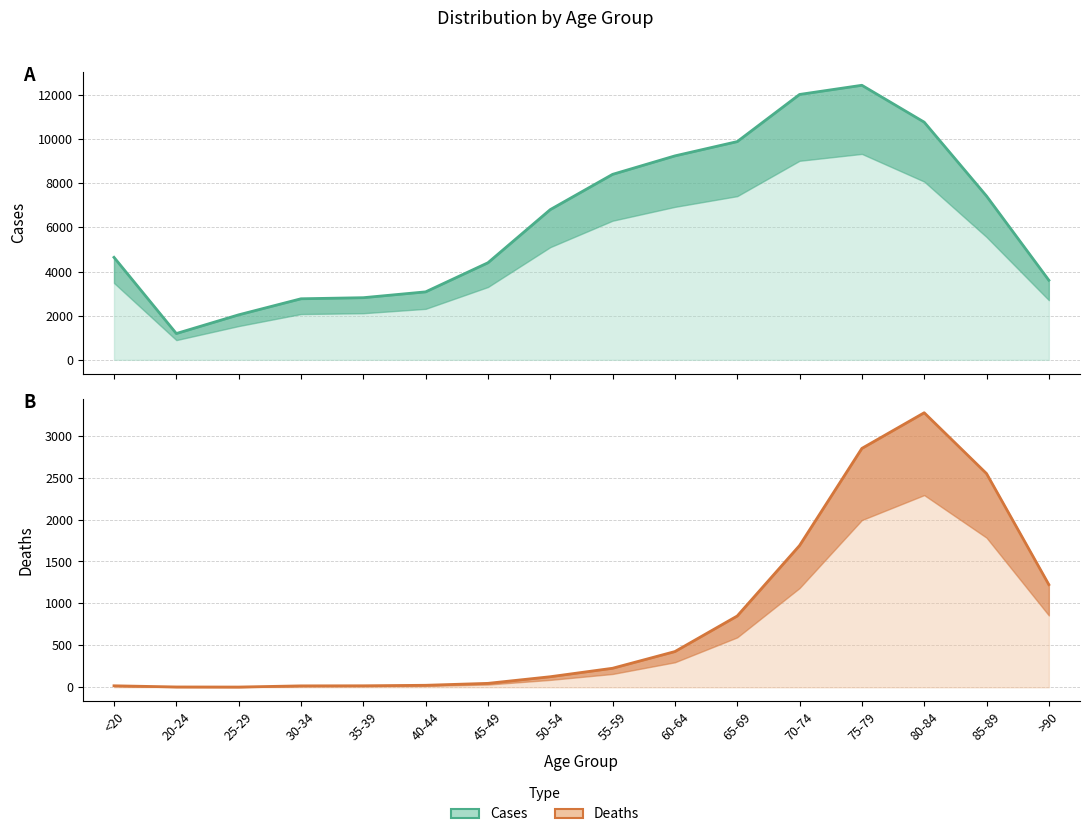

True or false: Deaths has a value of 1224 at >90.

True